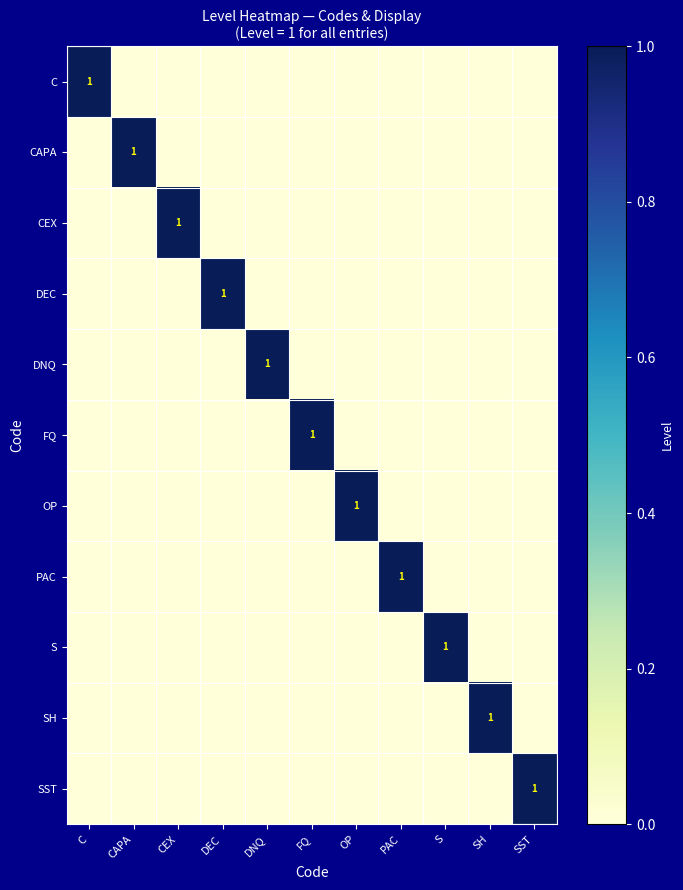

Rank the series by their maximum value, from highest to lowest.

C, CAPA, CEX, DEC, DNQ, FQ, OP, PAC, S, SH, SST